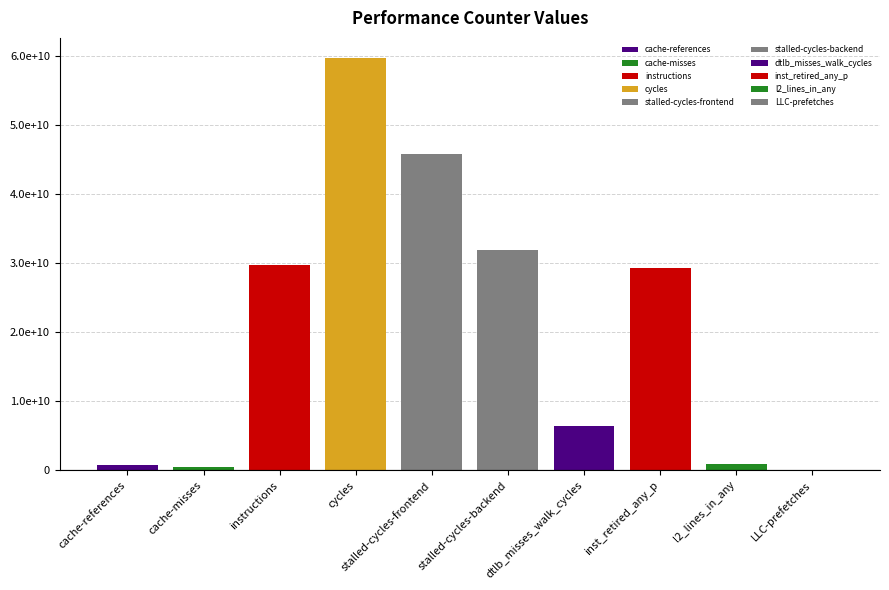

What is the change in value from cache-references to cache-misses?

-309789662